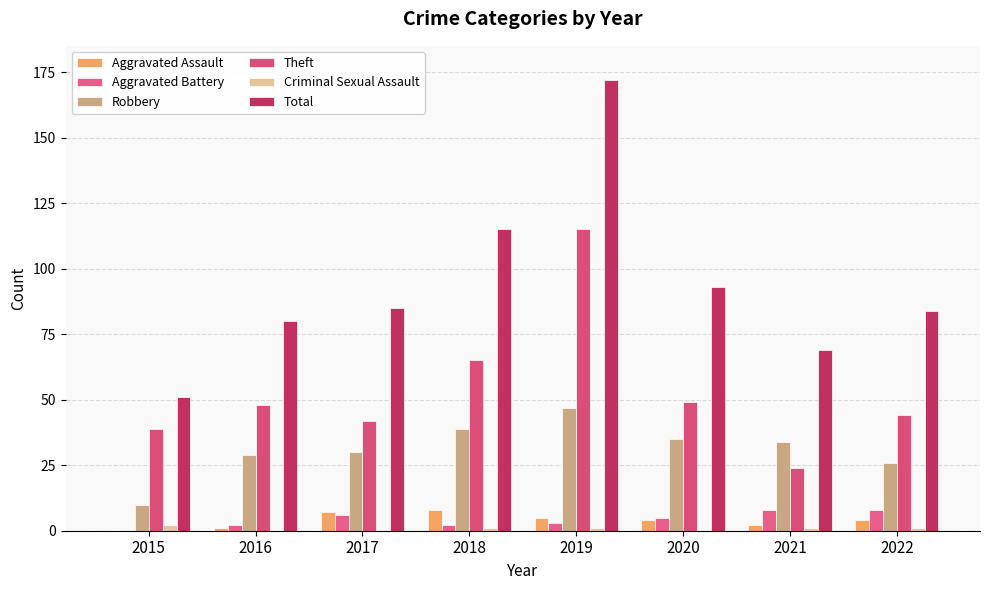

The value of Criminal Sexual Assault at 2019 is 1. True or false?

True